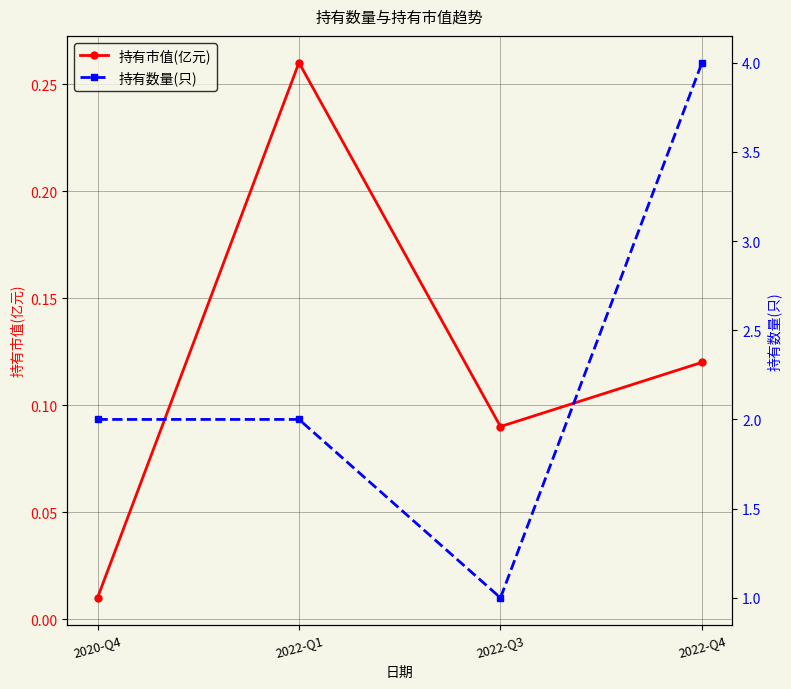

What is the difference between the 持有市值(亿元) values at 2020-Q4 and 2022-Q1?

0.2